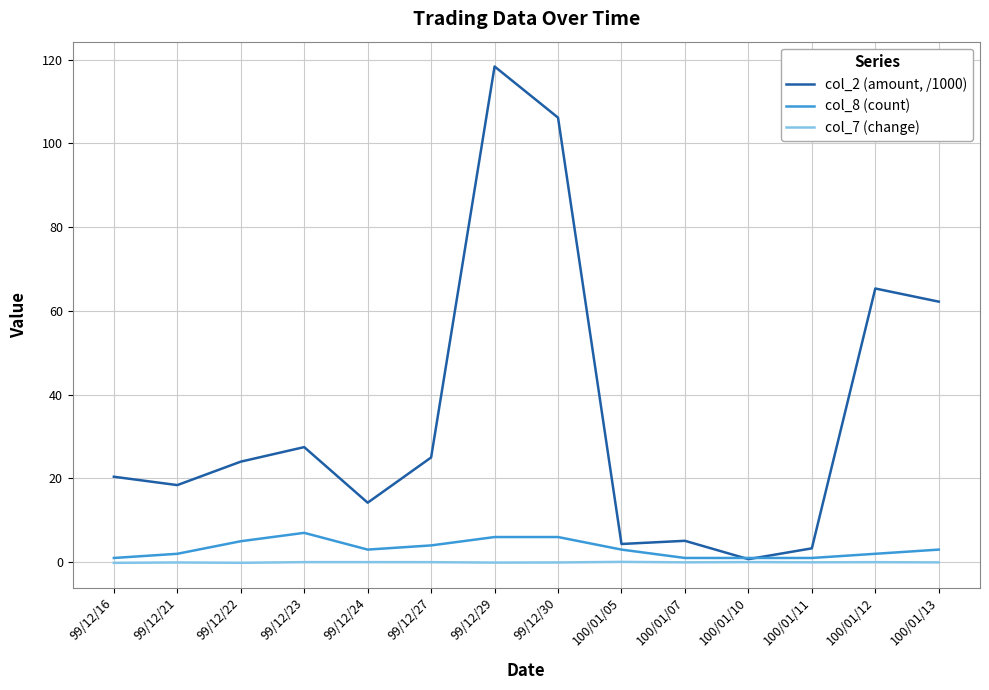

Which label corresponds to the largest value in the chart?

99/12/29